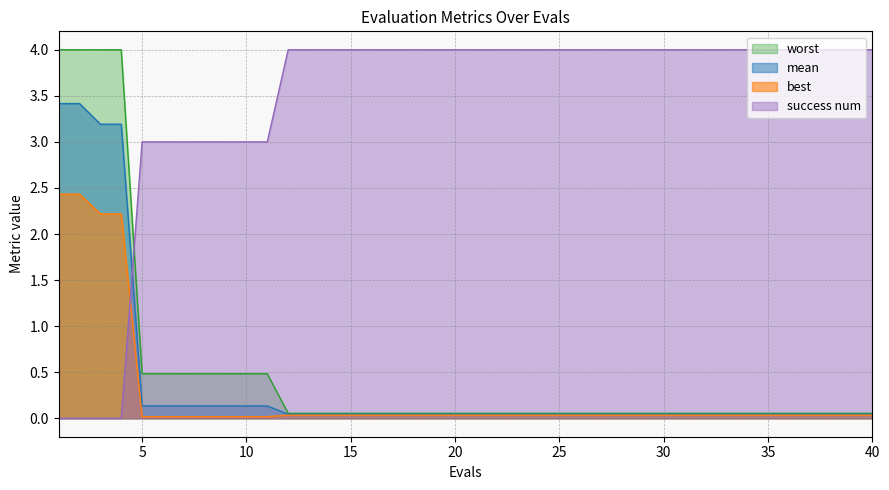

True or false: mean and best cross at least once.

False